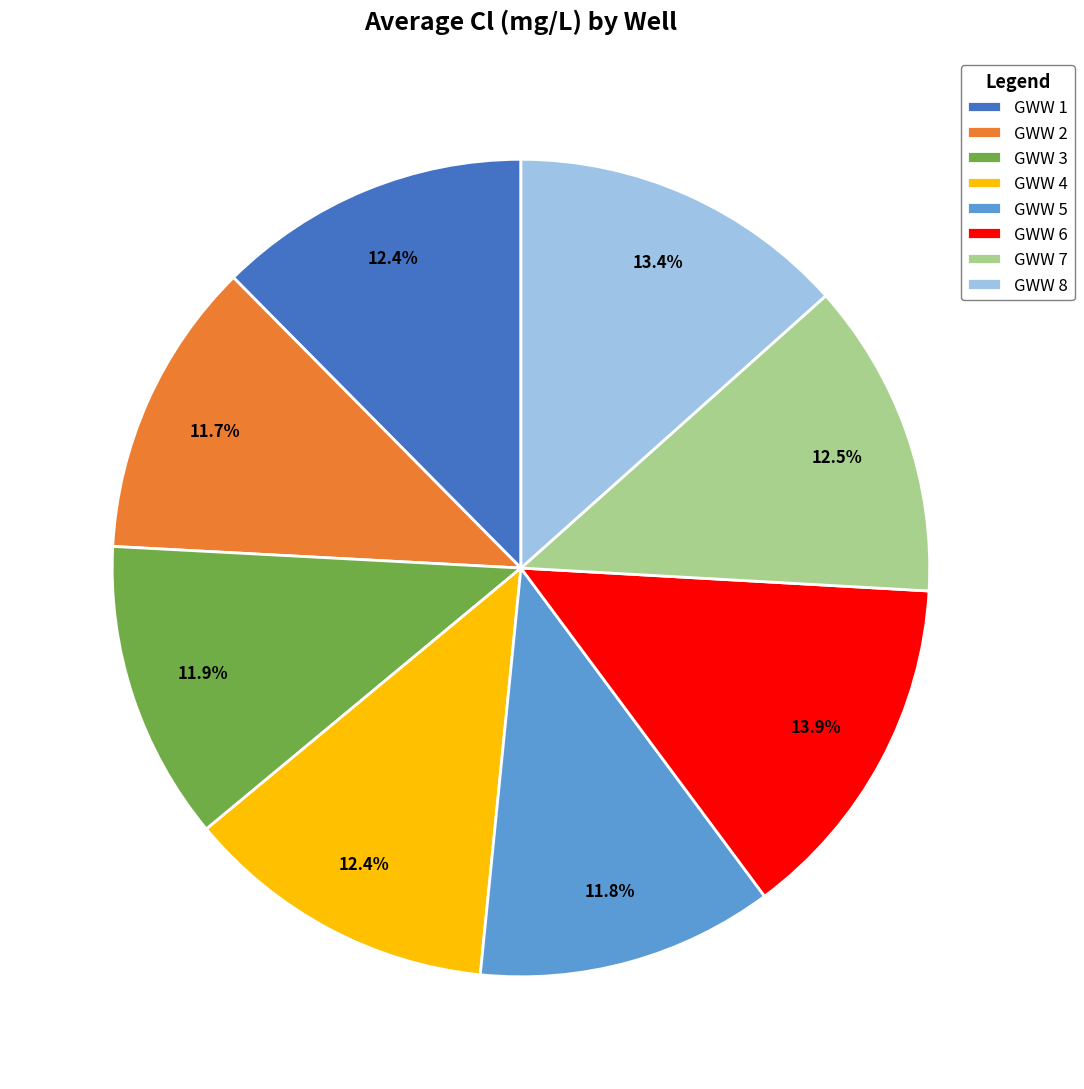

What percentage do GWW 4 and GWW 1 together represent?

24.8%